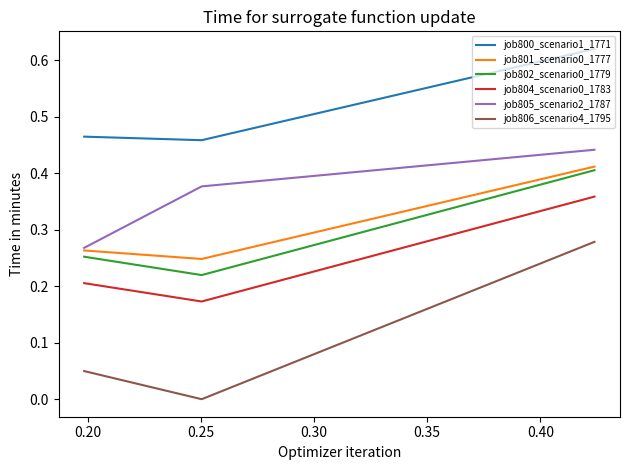

What is the difference between the maximum and second lowest values in the job800_scenario1_1771 series?

0.2